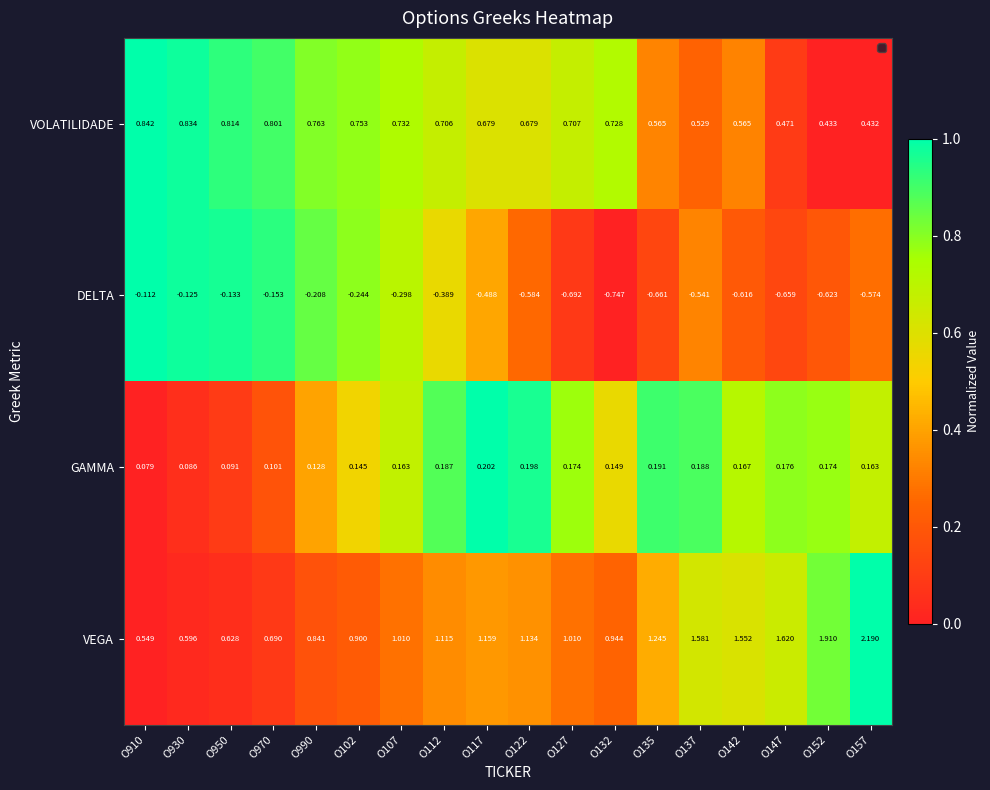

Is the value of VEGA at O157 greater than the value of VOLATILIDADE at O142?

Yes